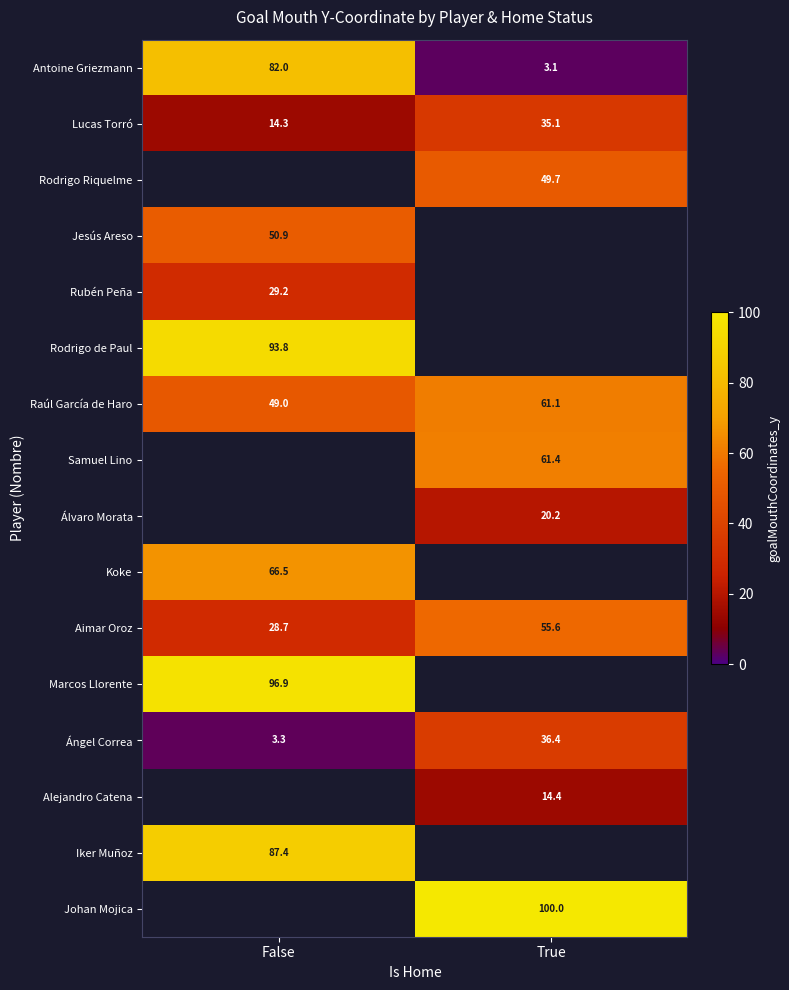

At which label is Raúl García de Haro closest to 55?

False